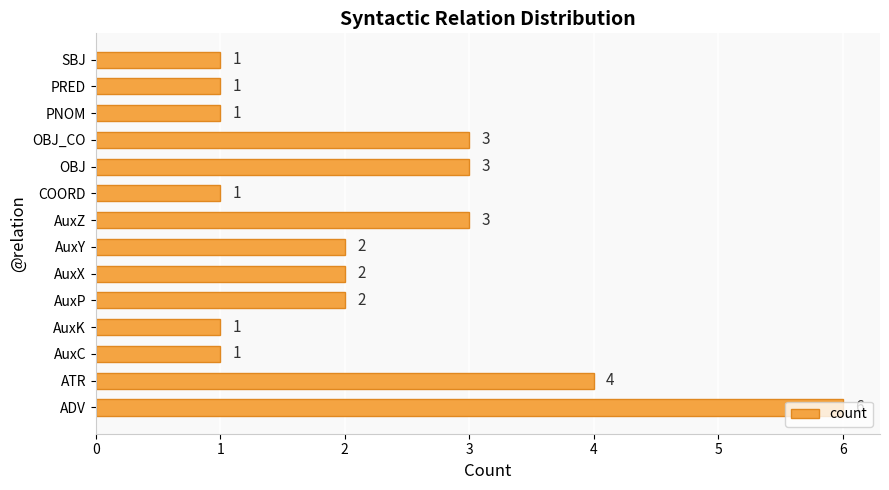

What is the difference between the second highest and minimum values?

3